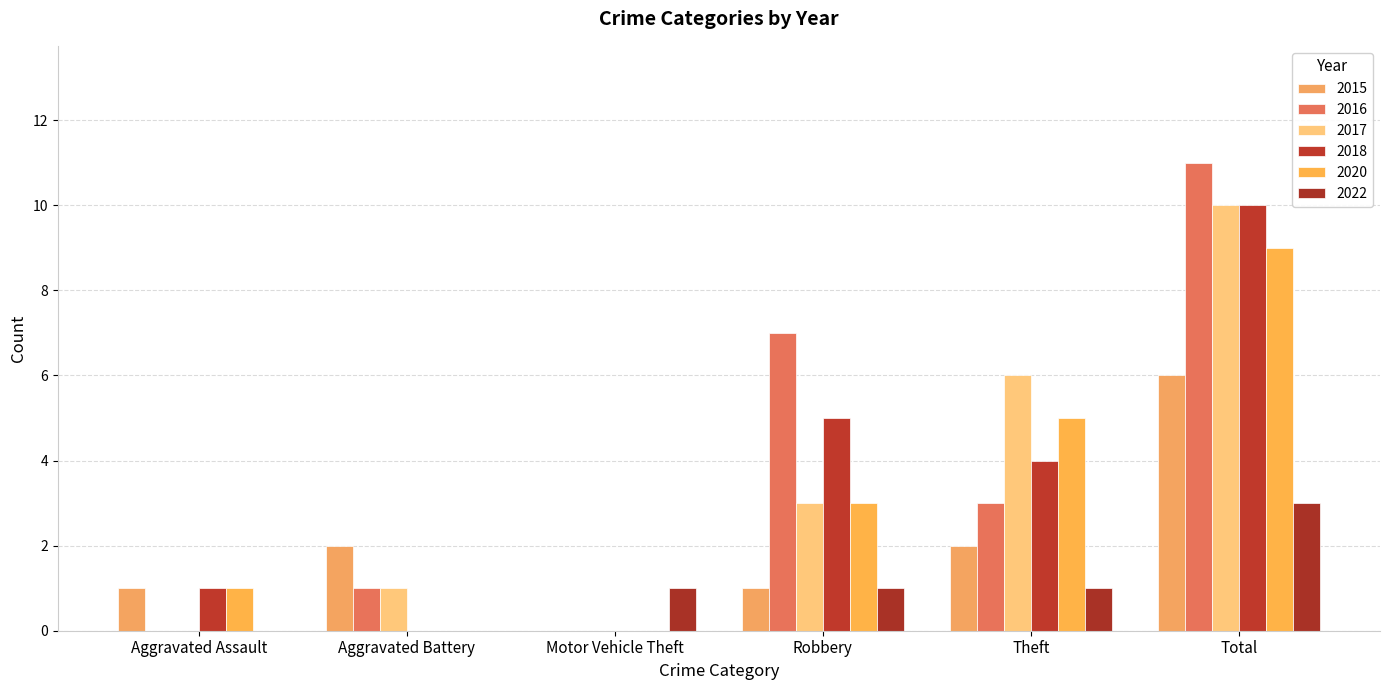

What position from the left is Aggravated Assault?

1